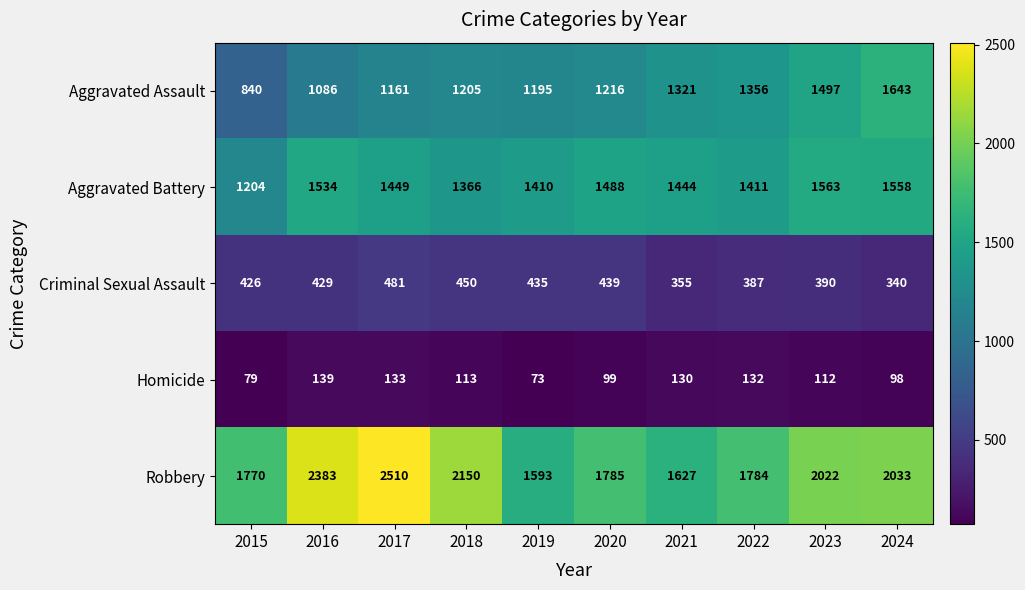

Rank the series by their maximum value, from highest to lowest.

Robbery, Aggravated Assault, Aggravated Battery, Criminal Sexual Assault, Homicide